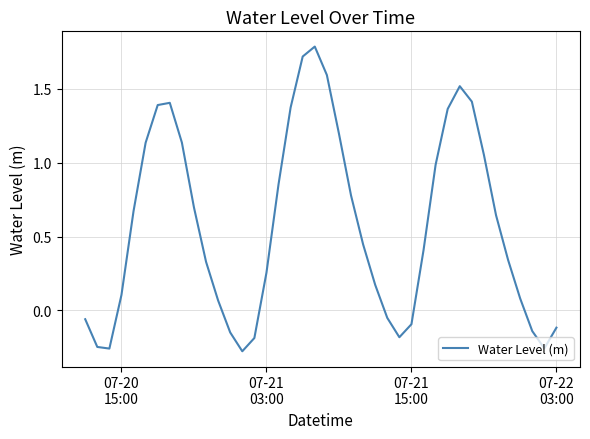

How many values are below zero?

12